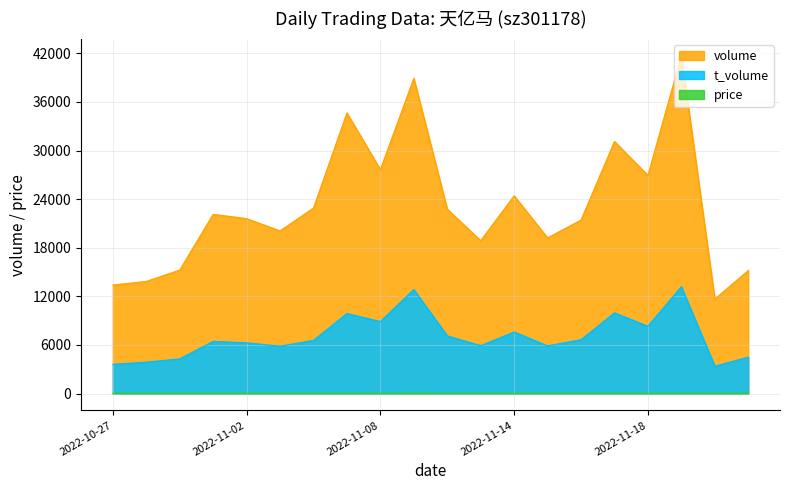

List the series in order of their overall mean, highest first.

volume, t_volume, price